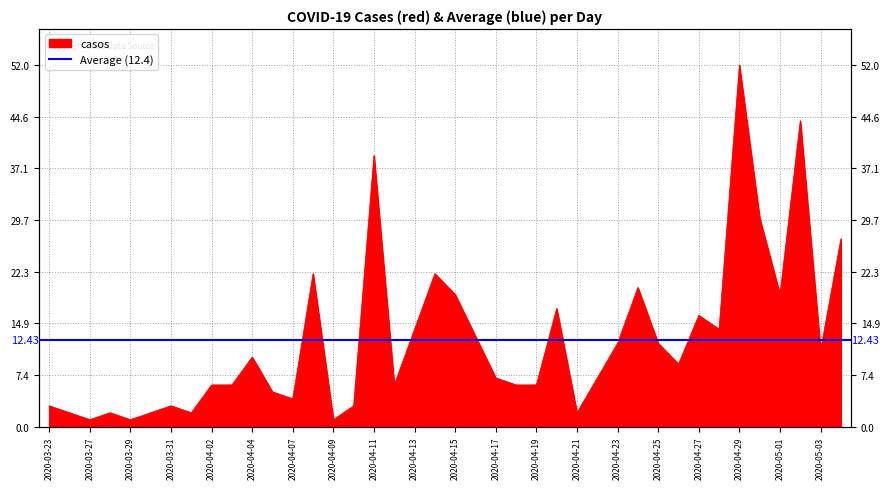

How many distinct data groups are displayed?

1